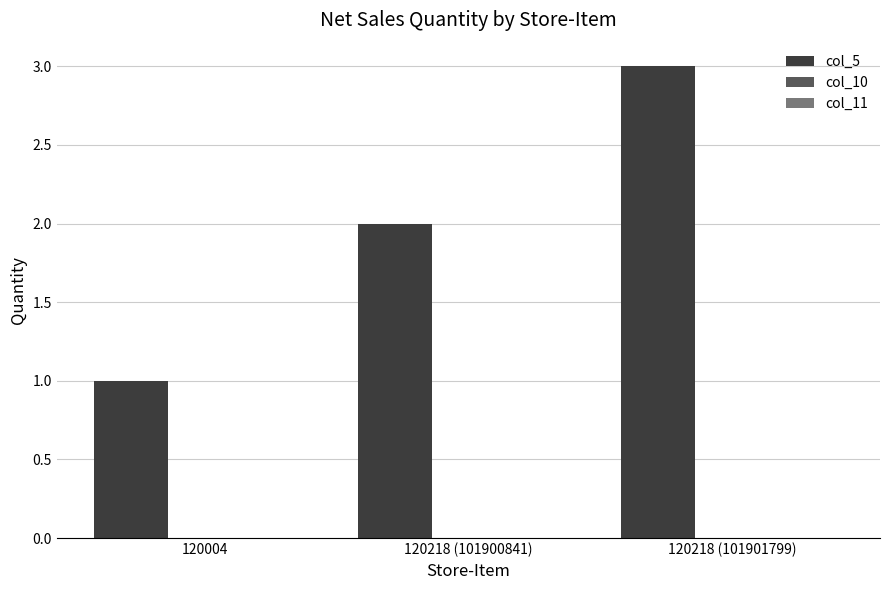

What is the sum of all values?

6